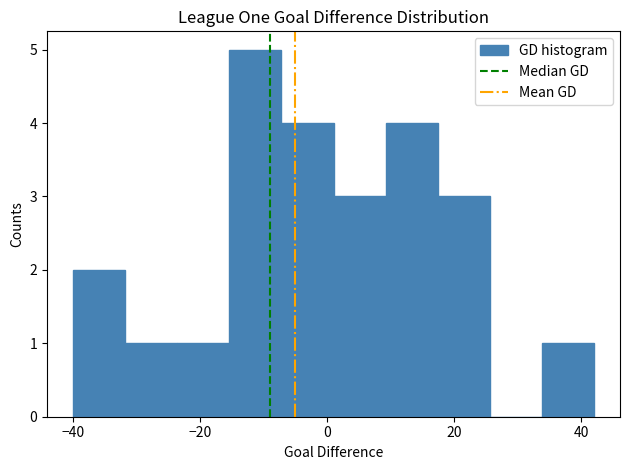

Reading left to right, transcribe this chart: for each bar, give the range it covers on the x-axis and its height. Neither the bar edges nor the heights are printed on the chart, so give them approximately, as read against the axes.

-40.0 to -31.8: 2
-31.8 to -23.6: 1
-23.6 to -15.4: 1
-15.4 to -7.2: 5
-7.2 to 1.0: 4
1.0 to 9.2: 3
9.2 to 17.4: 4
17.4 to 25.6: 3
25.6 to 33.8: 0
33.8 to 42.0: 1